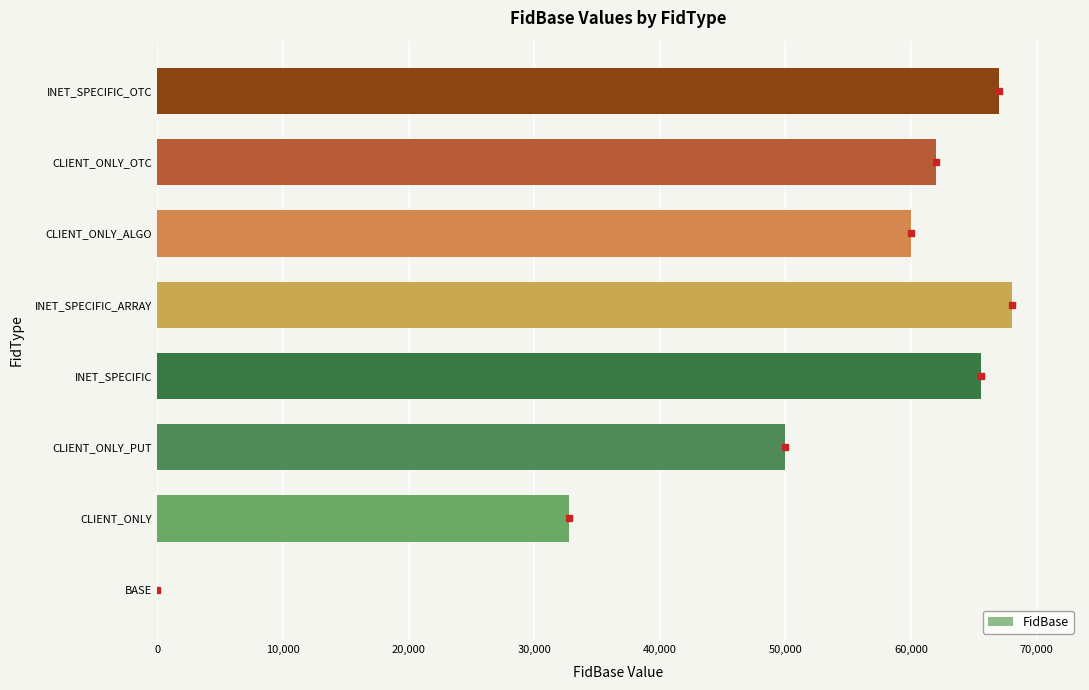

How many values are above zero?

7